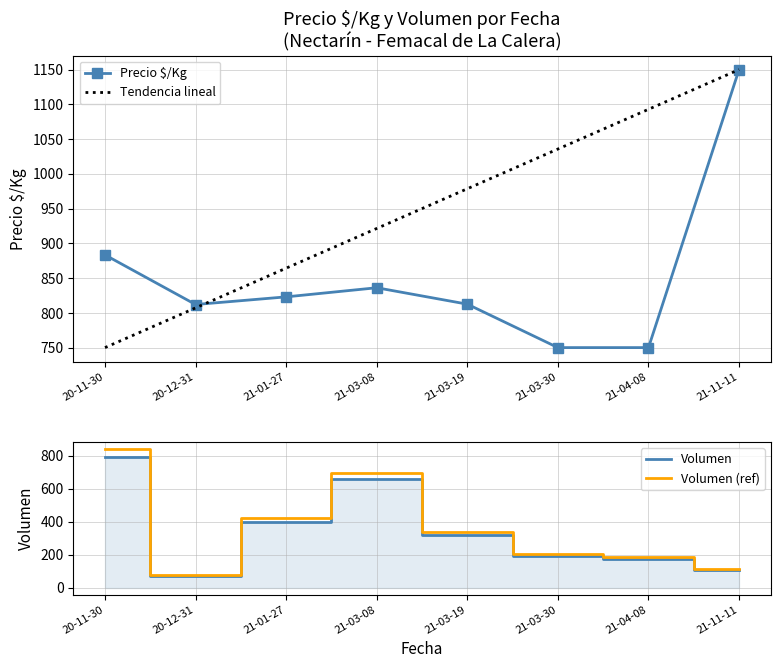

What is the spread (max minus min) of values at 21-03-30?

844.7